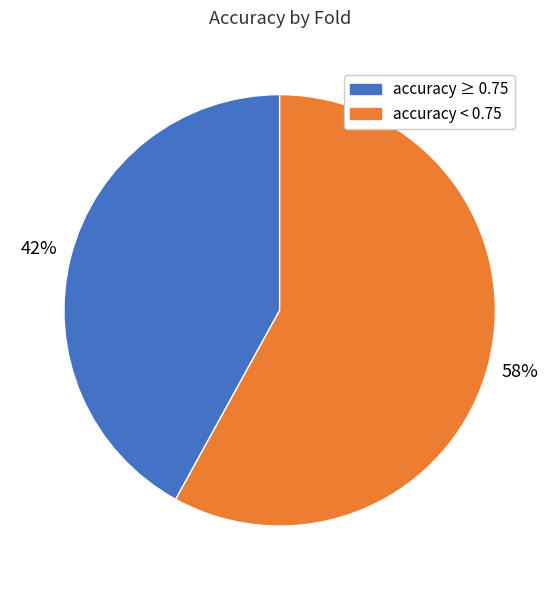

How many segments does this pie chart have?

2